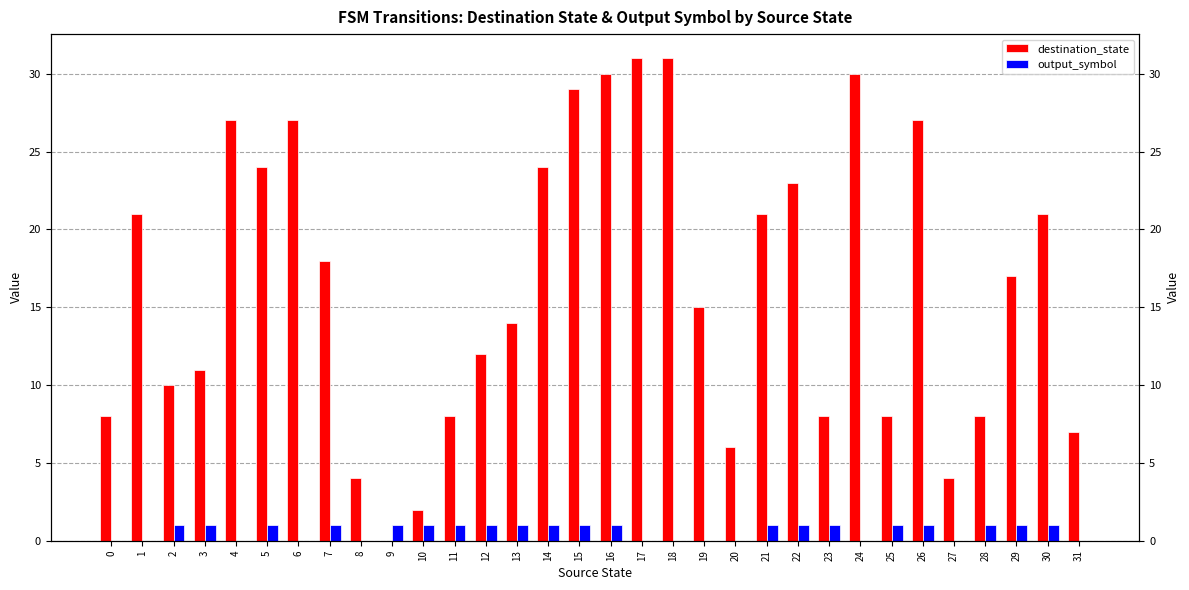

What is the total value across all series at 26?

28